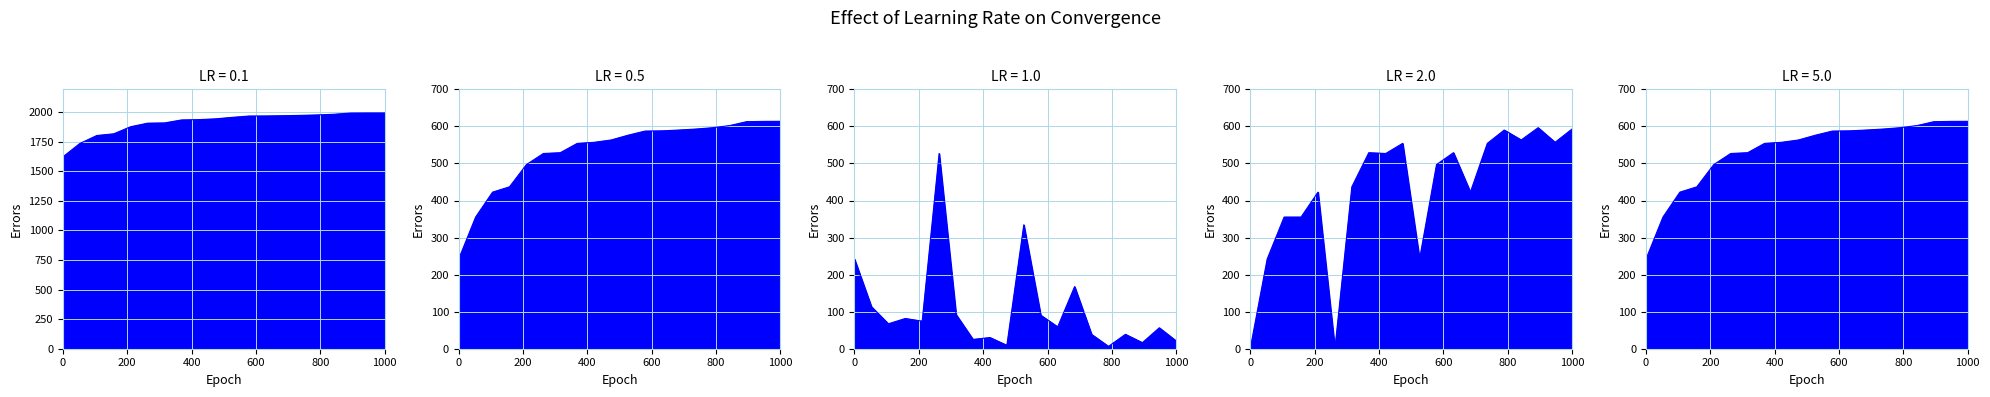

How many categories are shown in the chart?

20